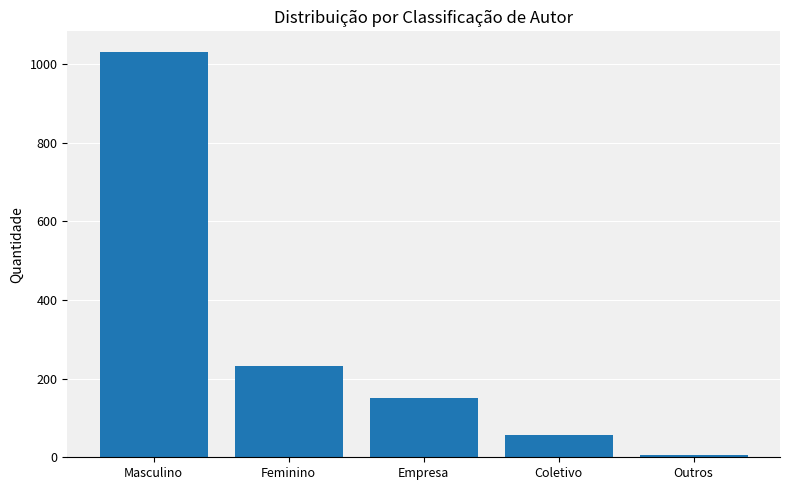

Reading left to right, extract all data points from this chart.

1032	233	150	57	7